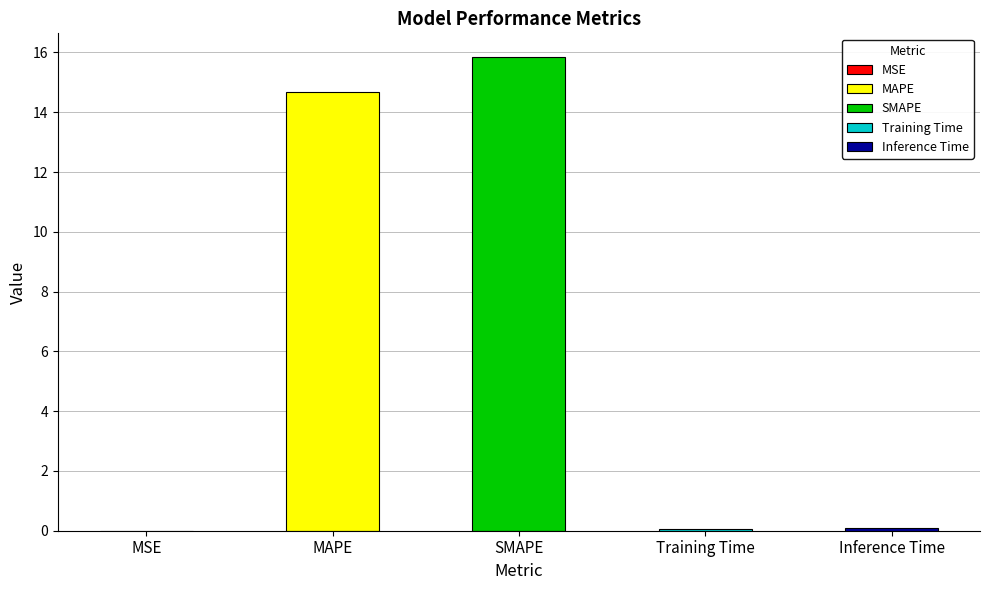

List the labels in order of value, smallest first.

MSE, Training Time, Inference Time, MAPE, SMAPE